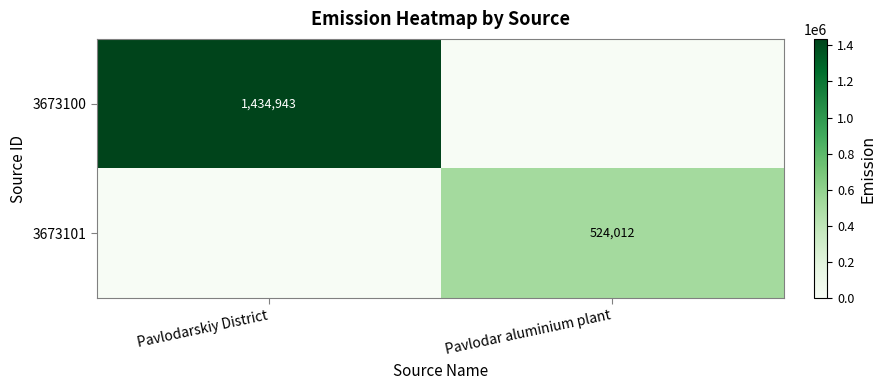

What is the total value across all series at Pavlodar aluminium plant?

524011.9